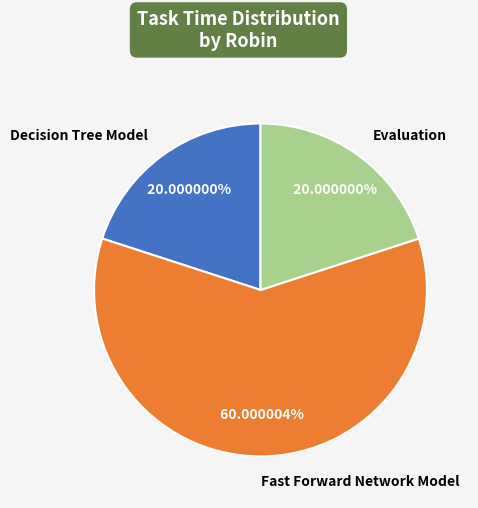

To the nearest percent, what percentage of the pie is Fast Forward Network Model?

60%